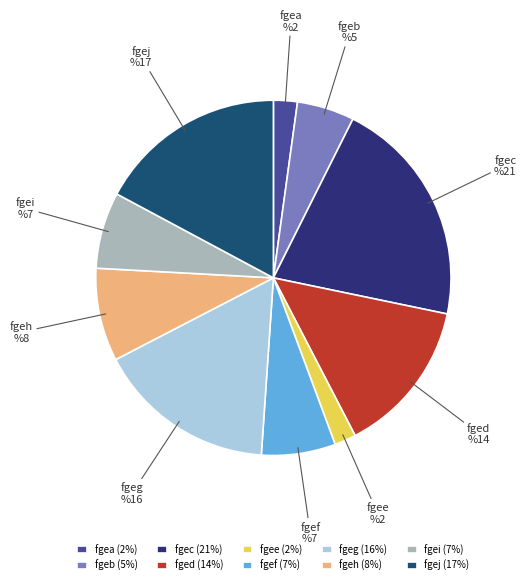

Combined, do fgef and fgec account for over 50%?

No